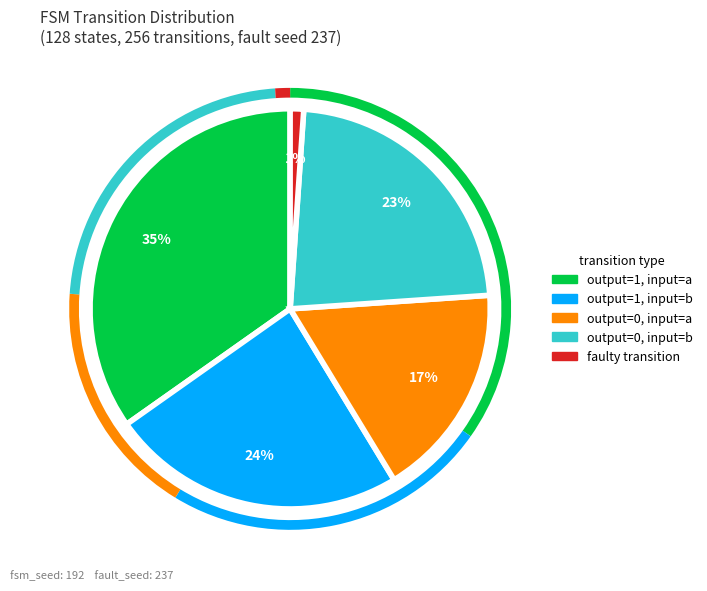

How many segments does this pie chart have?

5